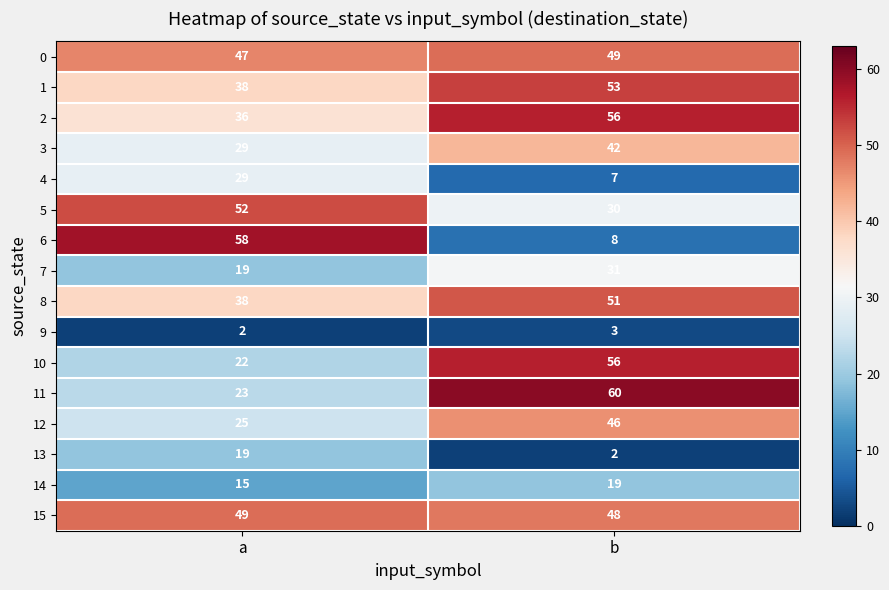

Read the 15 value at a.

49